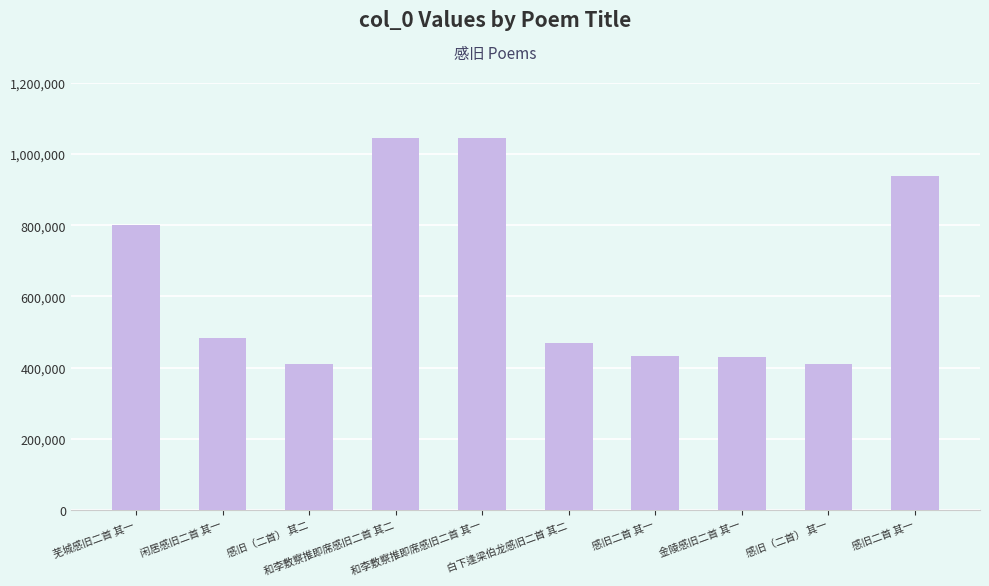

What is the label of the 5th bar from the left?

和李敷察推即席感旧二首 其一